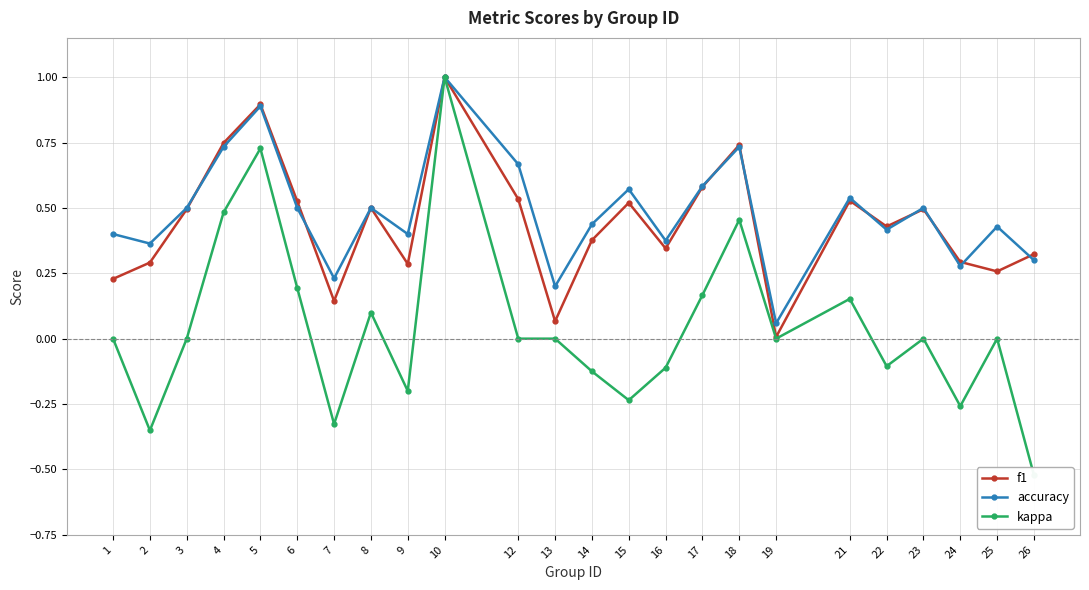

What is the total value across all series at 4?

2.0